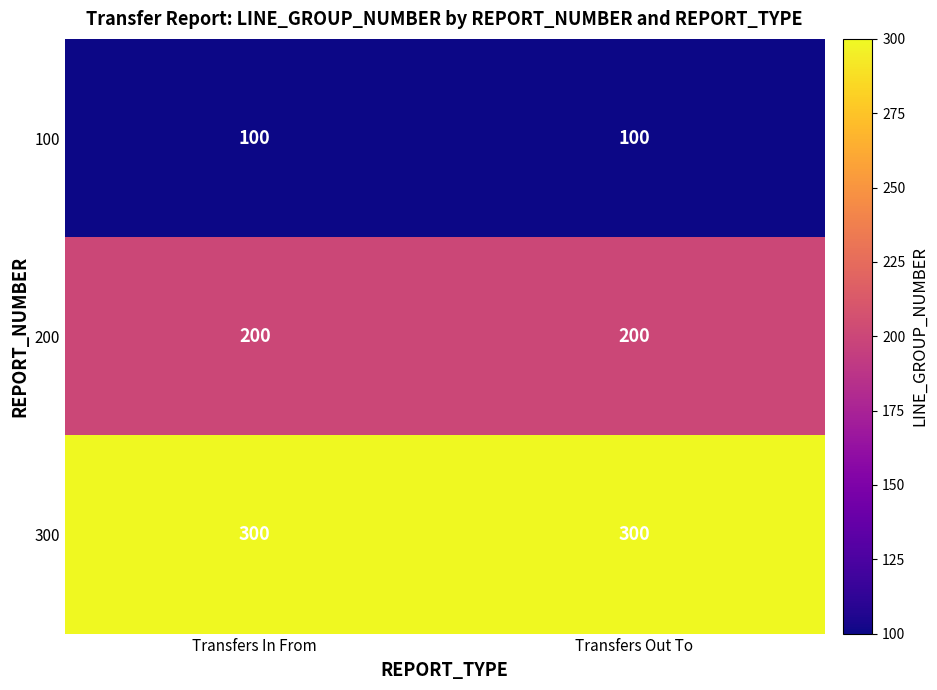

Rank the series by their maximum value, from highest to lowest.

300, 200, 100